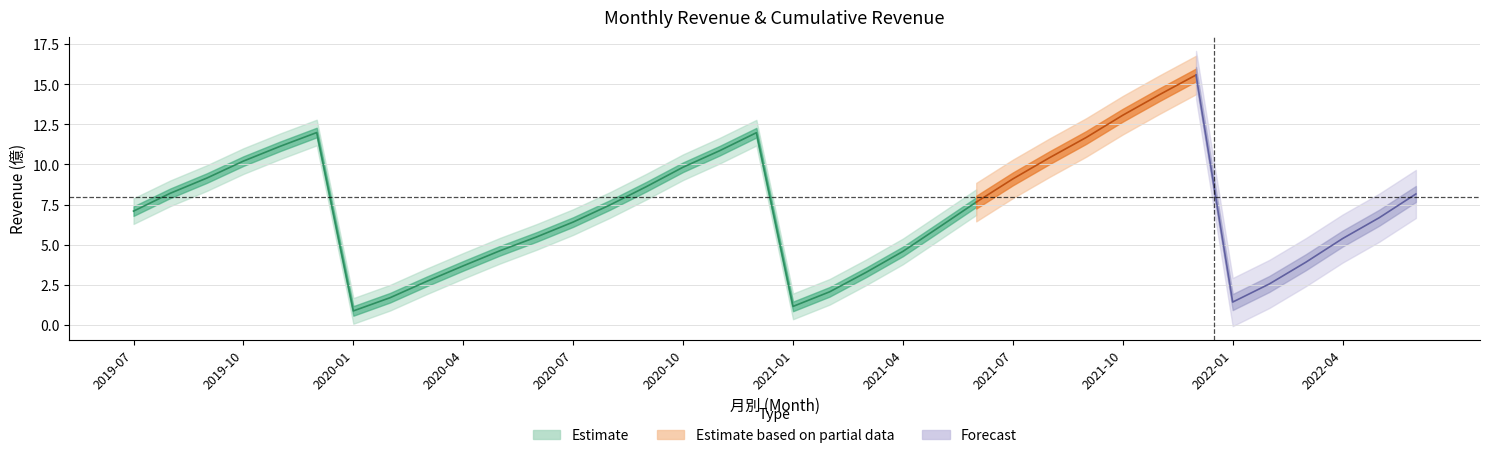

True or false: monthly_revenue and cumulative_revenue intersect in this chart.

False